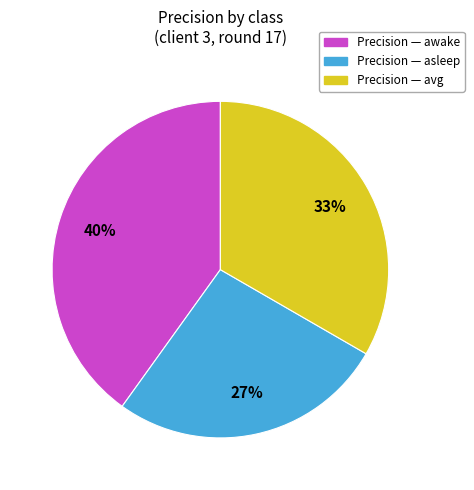

To the nearest percent, what is the average slice percentage?

33%